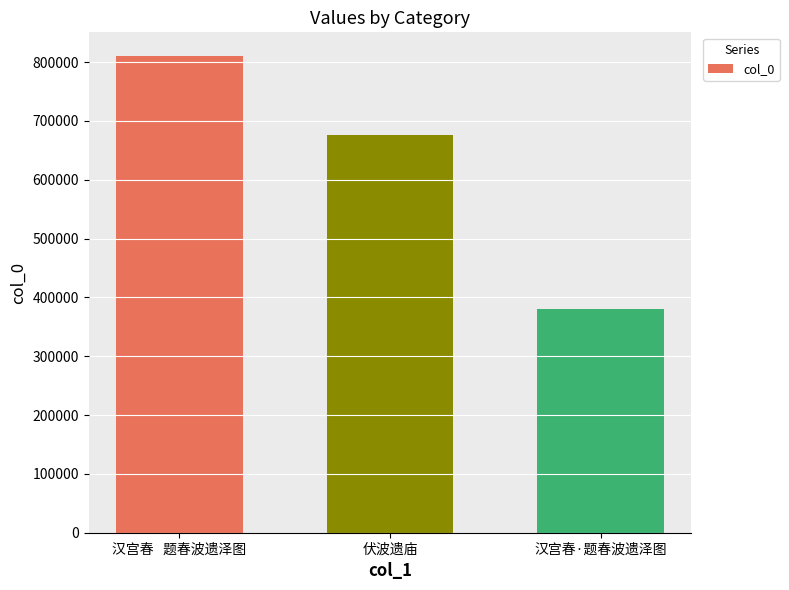

Where is the data nearest to the value 595631?

伏波遗庙